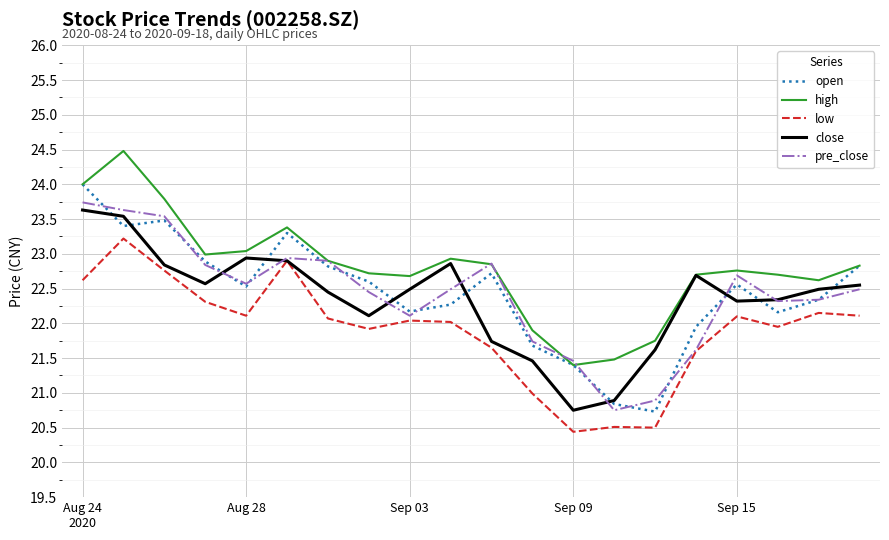

Which series has the largest total across all categories?

high